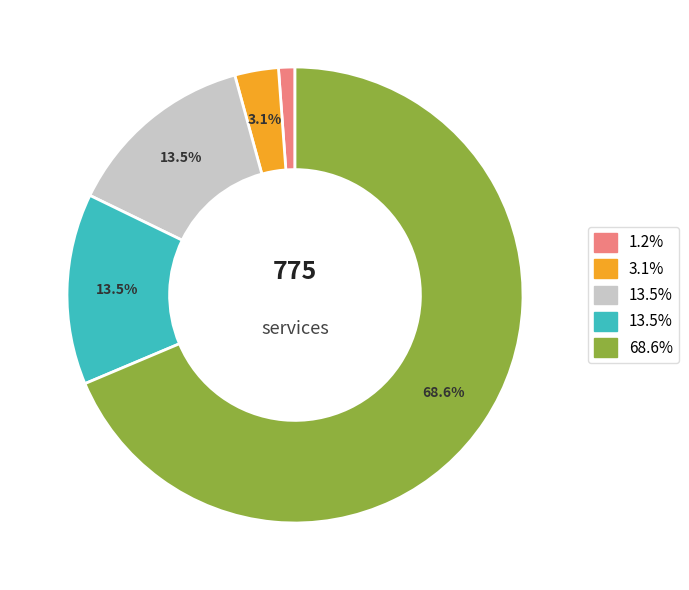

Is there any slice that represents more than half of the pie?

Yes